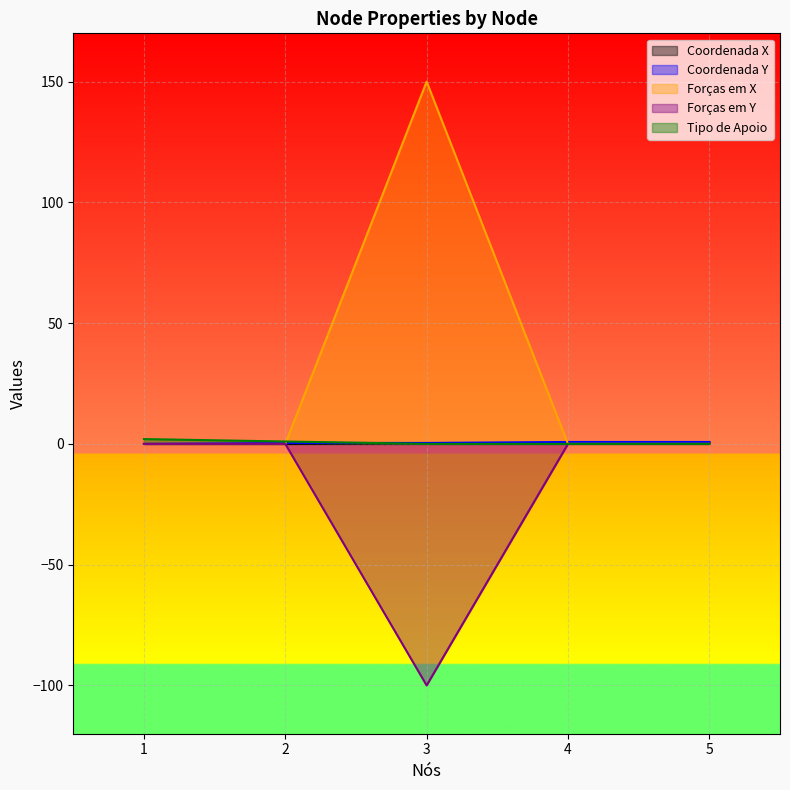

At how many categories does at least one series exceed 11?

1